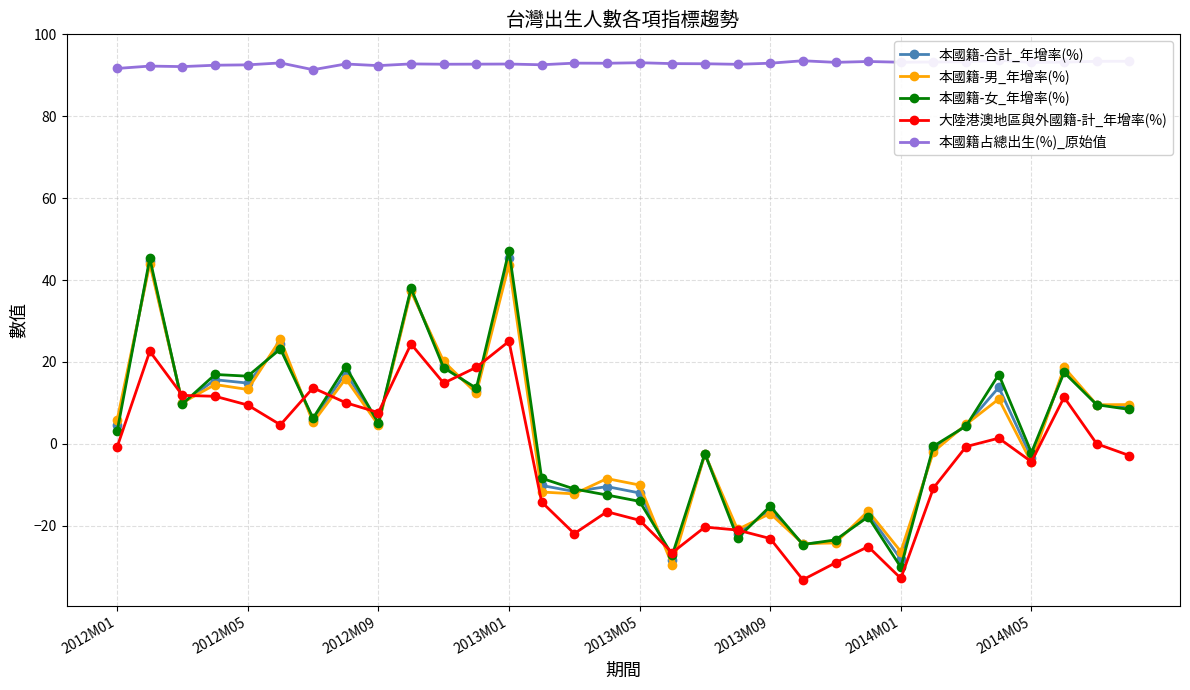

How many lines are shown in the chart?

5